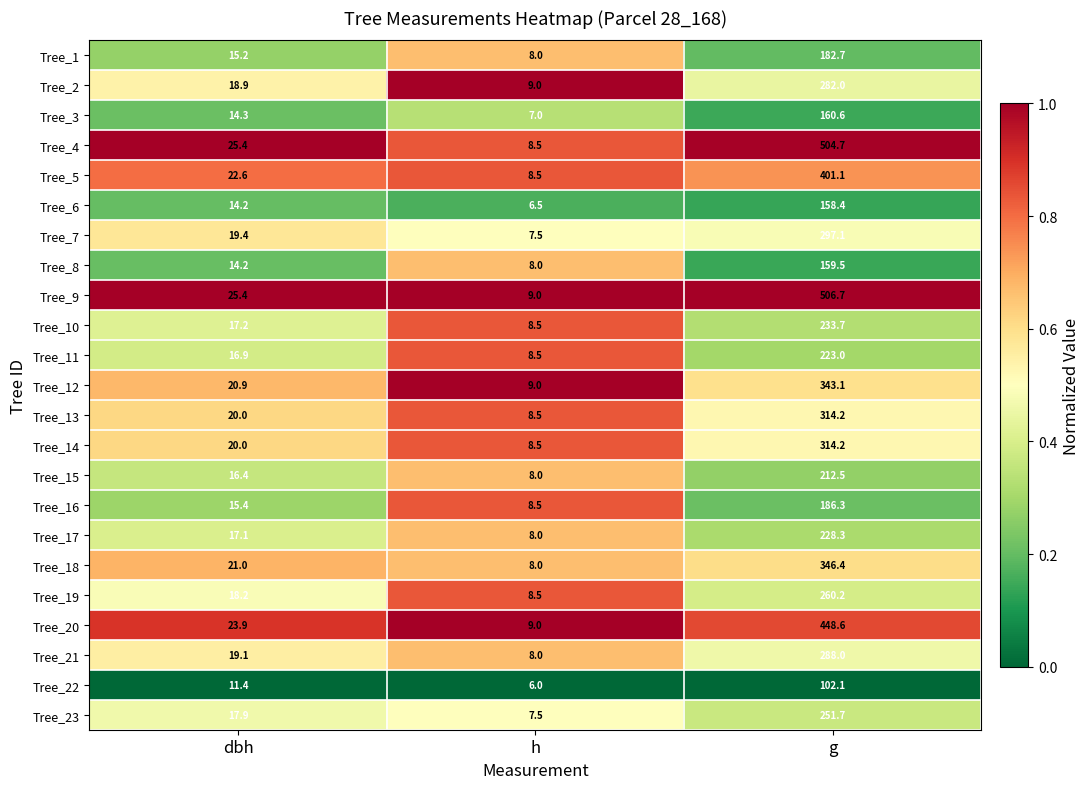

At which category is the sum across all series the highest?

g